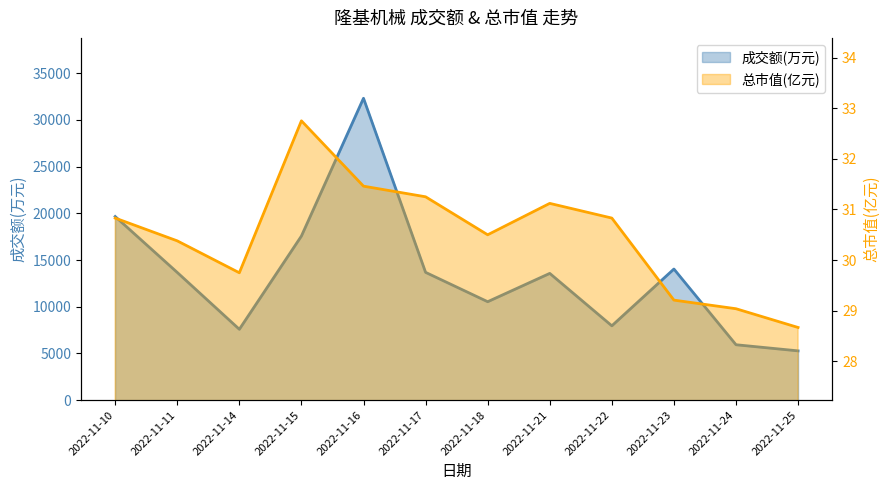

Does the chart display data point markers on the line(s)?

No